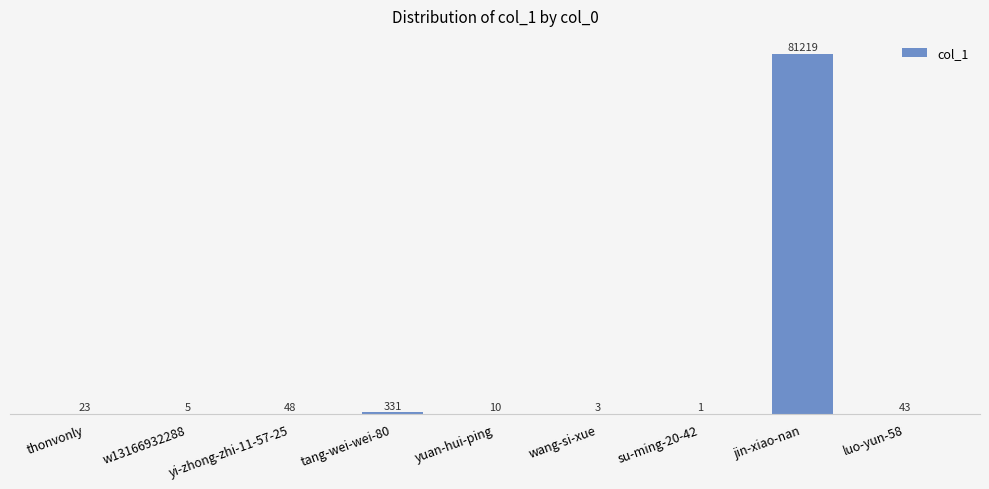

What is the sum of all values?

81683